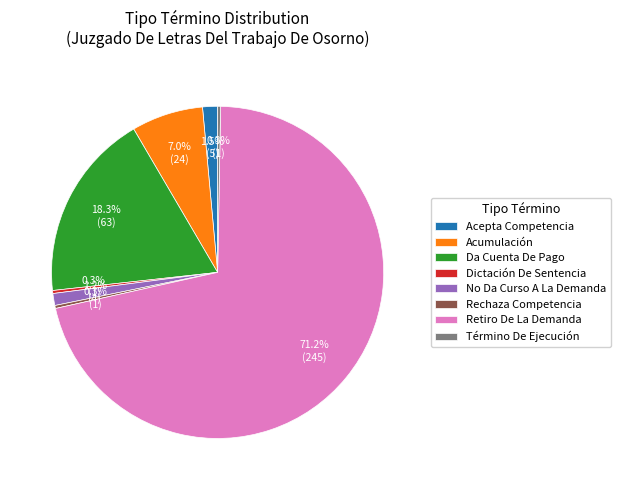

Between Acumulación and Rechaza Competencia, which is larger?

Acumulación